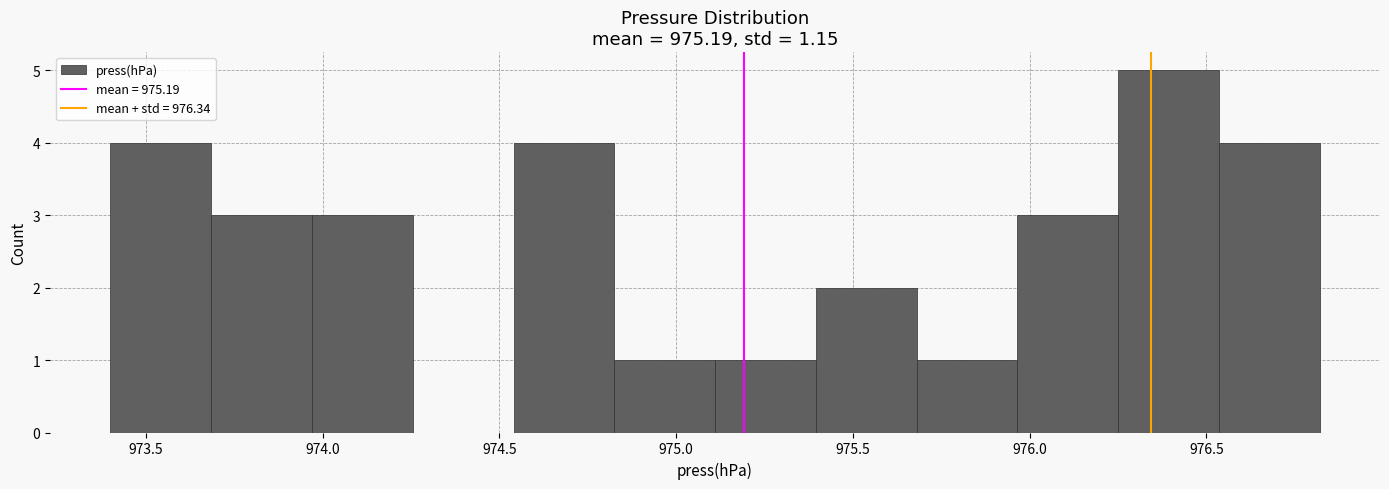

Reading left to right, list every bar in this chart as the range it spans on the x-axis followed by its height. Neither the bar edges nor the heights are printed on the chart, so give them approximately, as read against the axes.

973.400 to 973.685: 4
973.685 to 973.970: 3
973.970 to 974.255: 3
974.255 to 974.540: 0
974.540 to 974.825: 4
974.825 to 975.110: 1
975.110 to 975.395: 1
975.395 to 975.680: 2
975.680 to 975.965: 1
975.965 to 976.250: 3
976.250 to 976.535: 5
976.535 to 976.820: 4